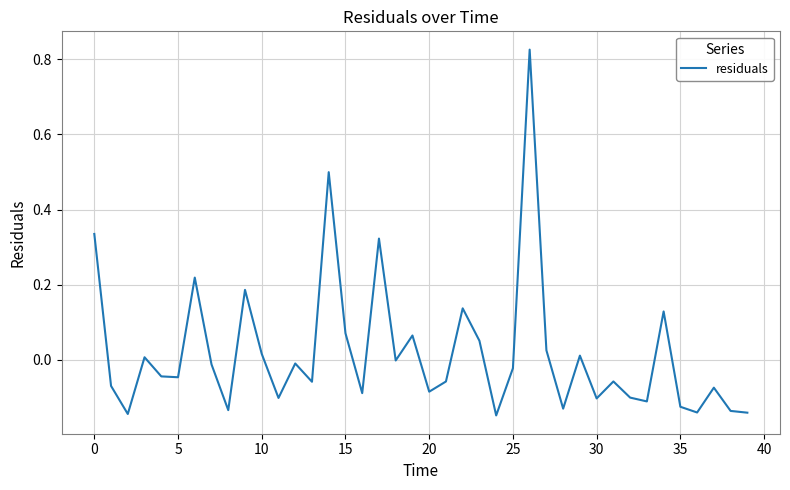

What is the difference between the maximum and minimum values?

1.0